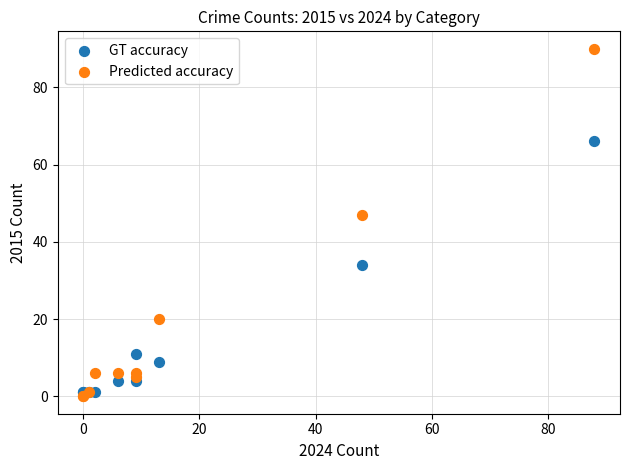

In the Predicted accuracy series, what Y value is closest to 45?

47